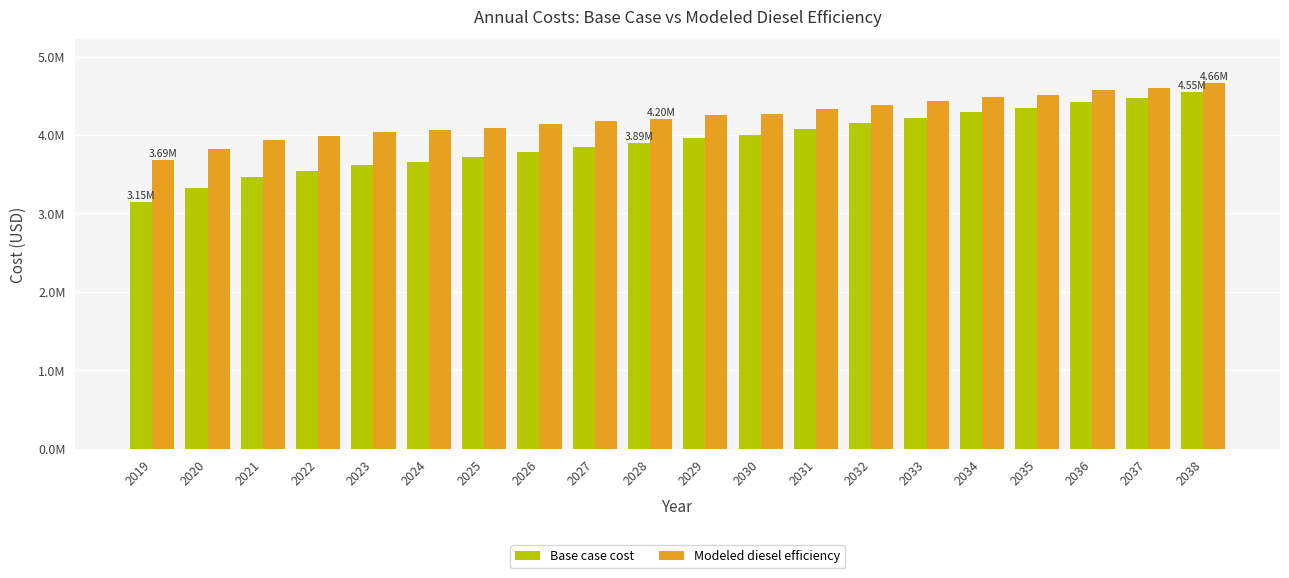

What is the maximum value shown in the chart?

4662053.4